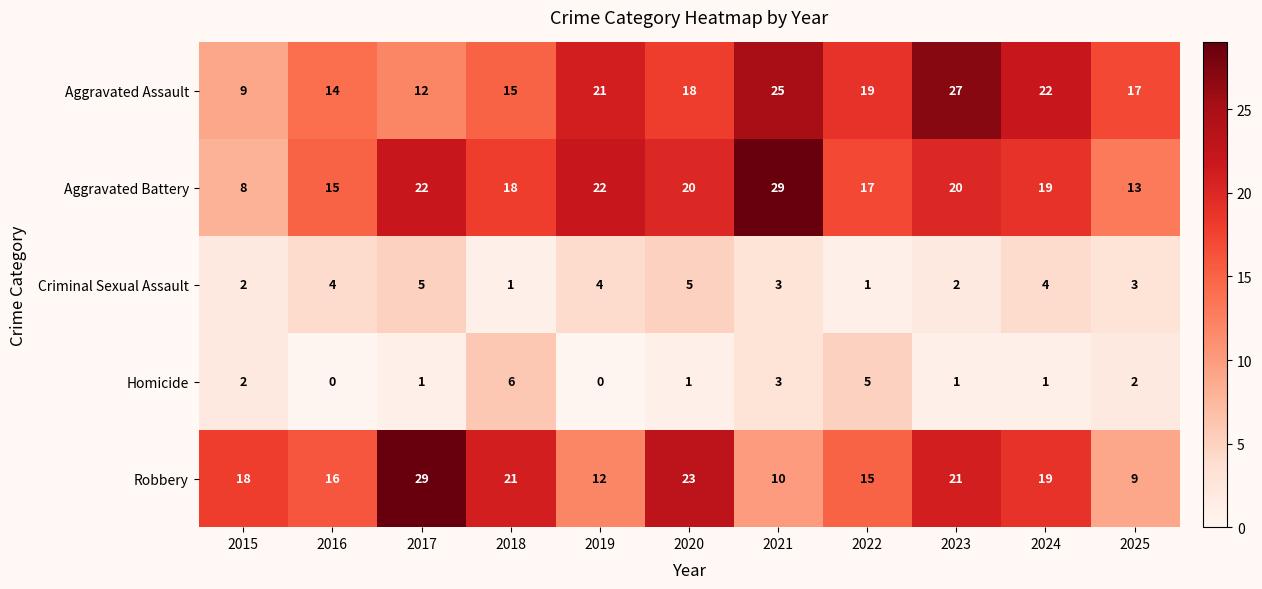

What is the difference between the Aggravated Assault values at 2024 and 2017?

10